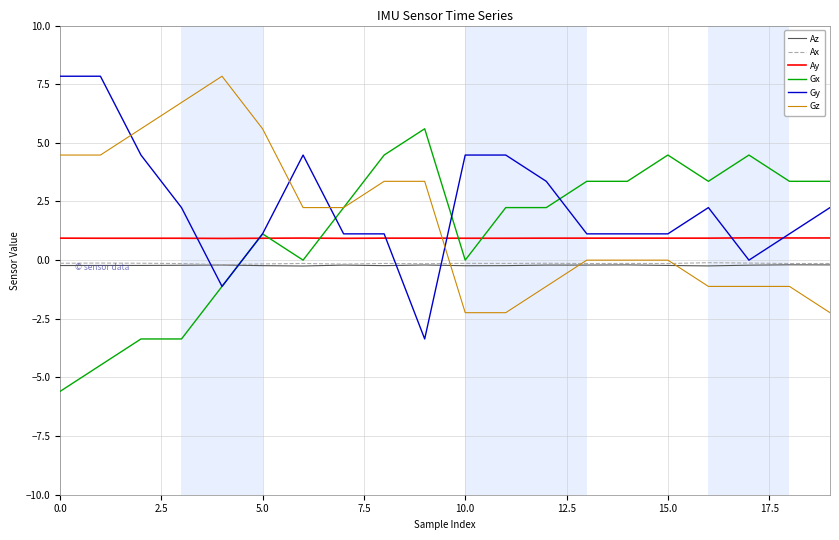

What are all the series names shown in the legend?

Az, Ax, Ay, Gx, Gy, Gz